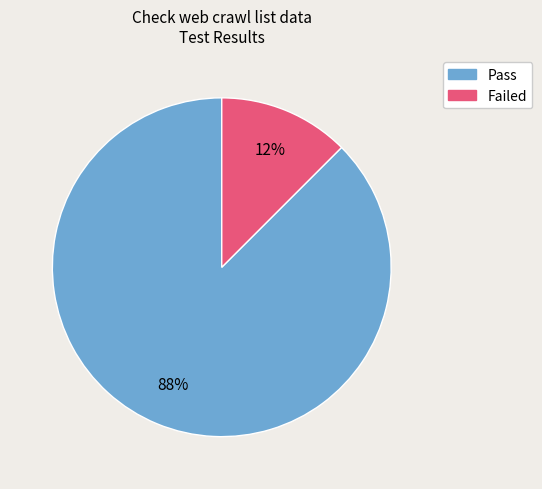

Combined, do Failed and Pass account for over 50%?

Yes